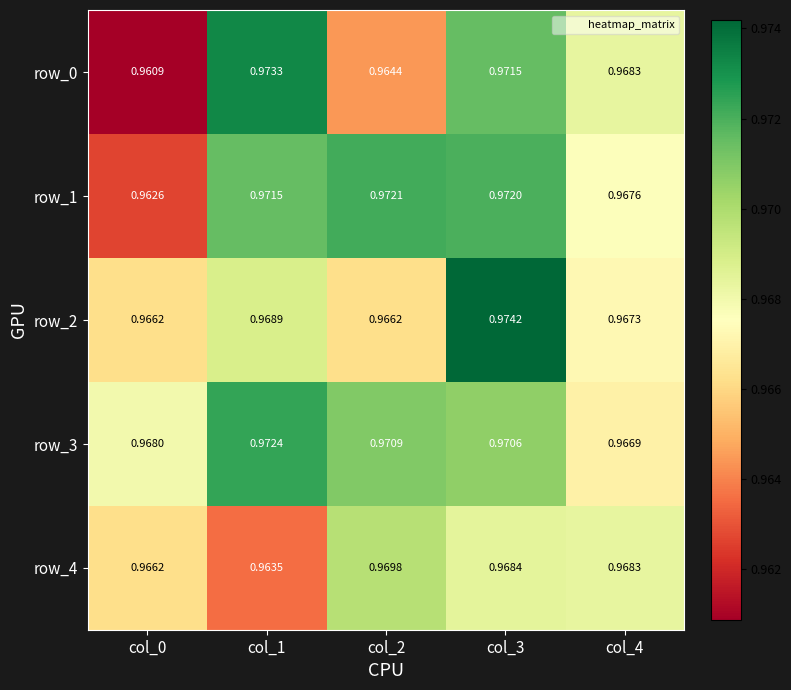

Which series changed the most between col_1 and col_3?

row_2